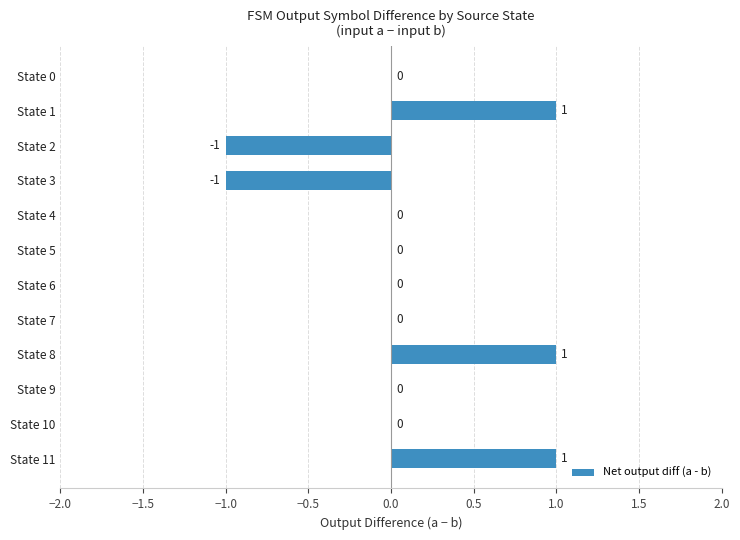

Between State 2 and State 0, which is larger?

State 0